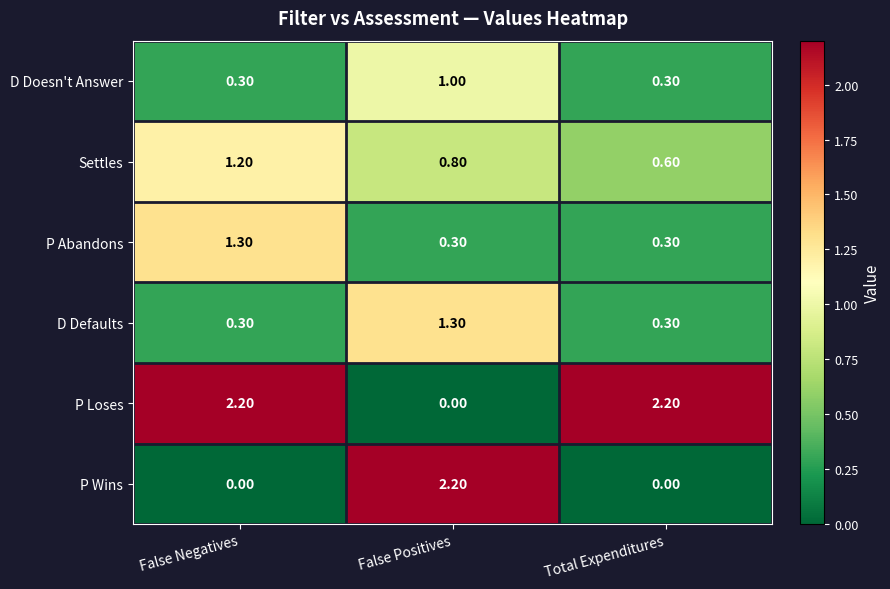

What is the difference between the highest and lowest values at Total Expenditures?

2.2